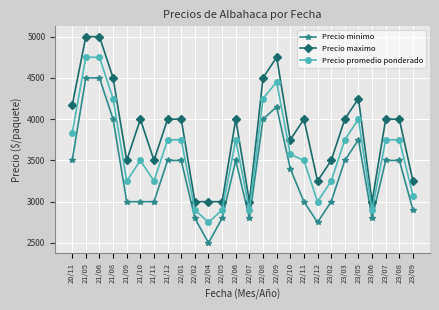

What is the difference between the highest and lowest values at 22/05?

200.0